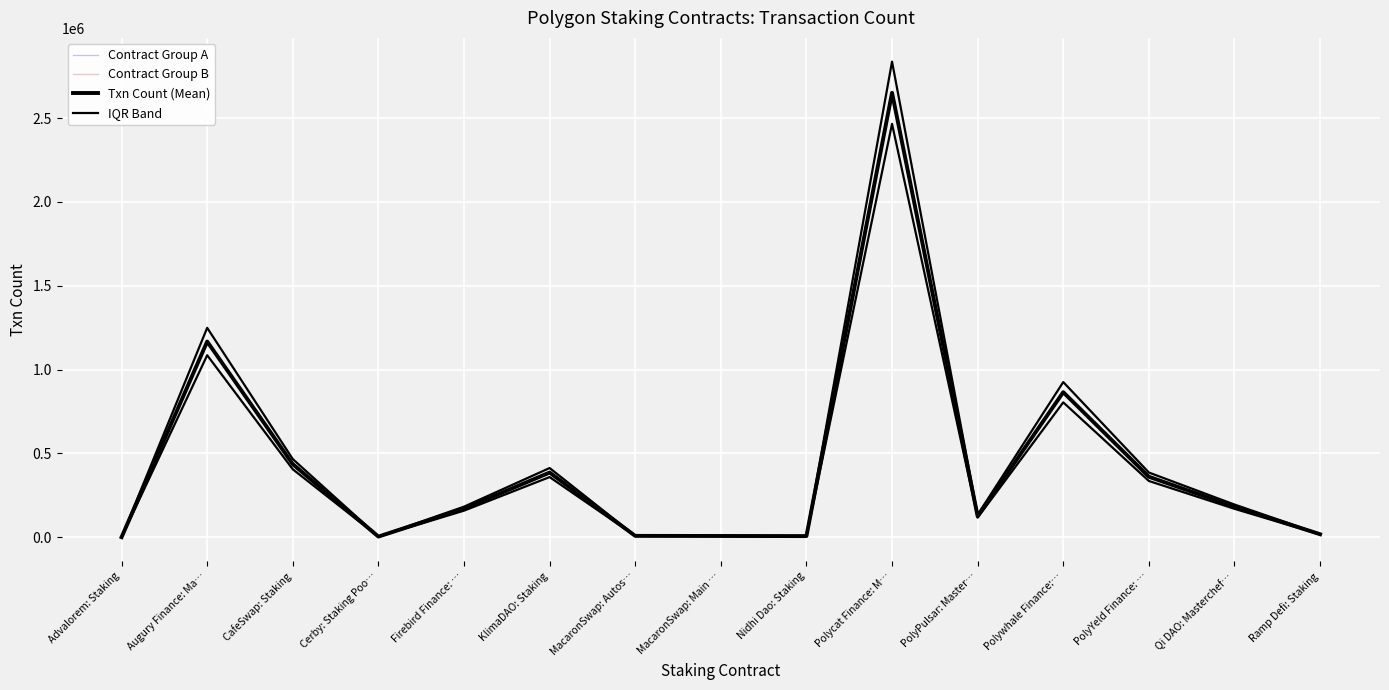

At which category does Contract Group A reach its first local peak?

Augury Finance: Ma…